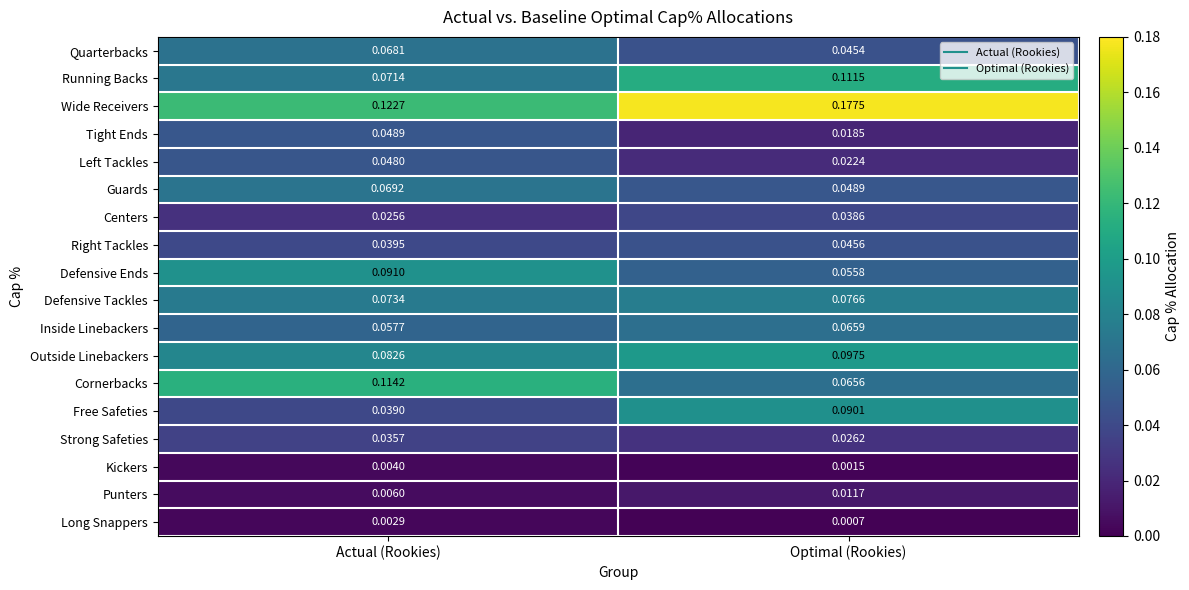

Which series has the largest range (max minus min)?

Wide Receivers